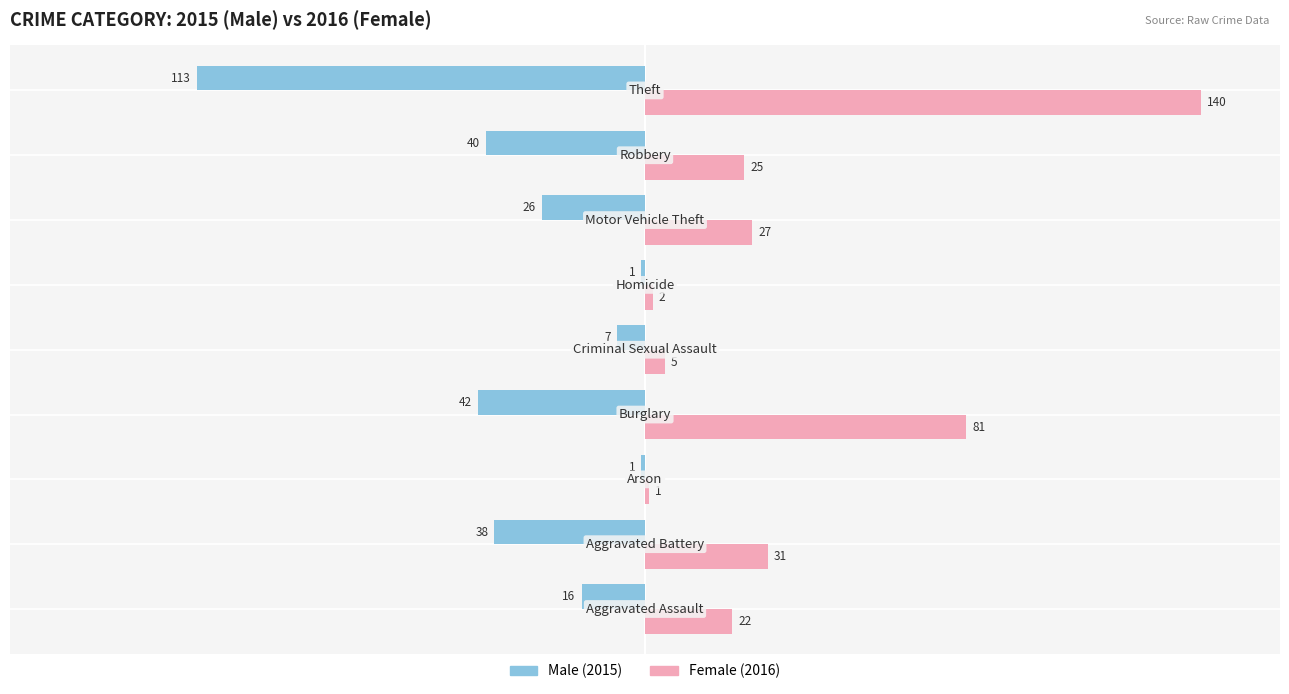

What is the minimum value shown in the chart?

-113